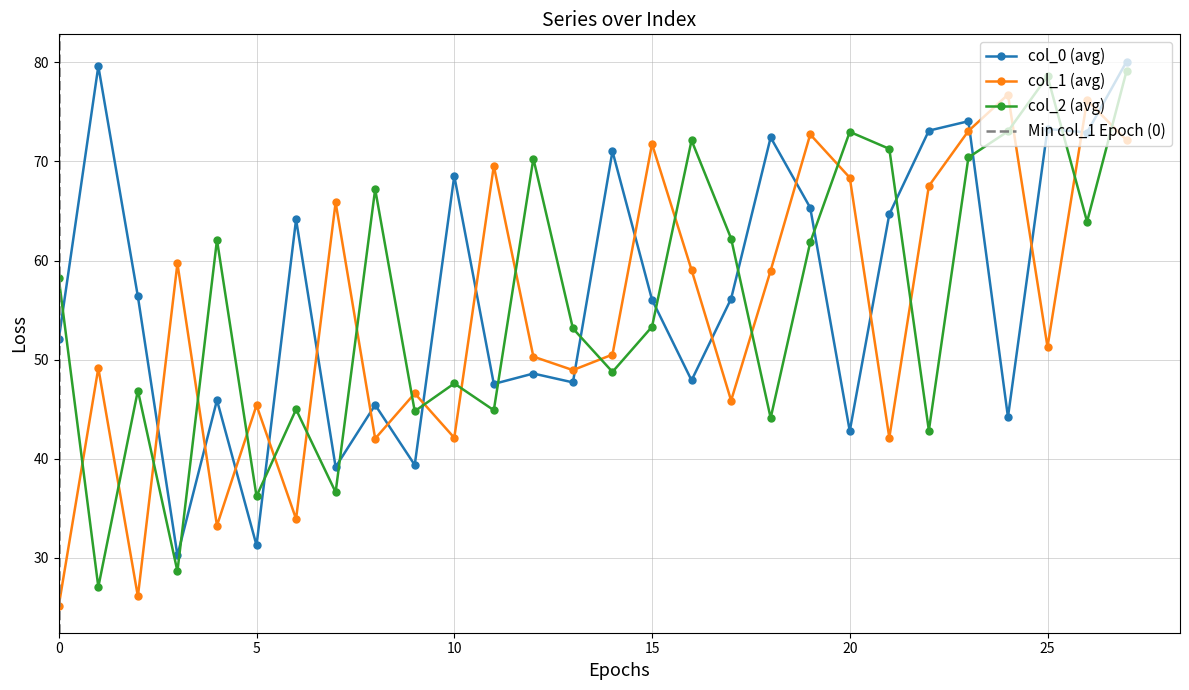

What is the maximum value for col_1 (avg)?

76.7